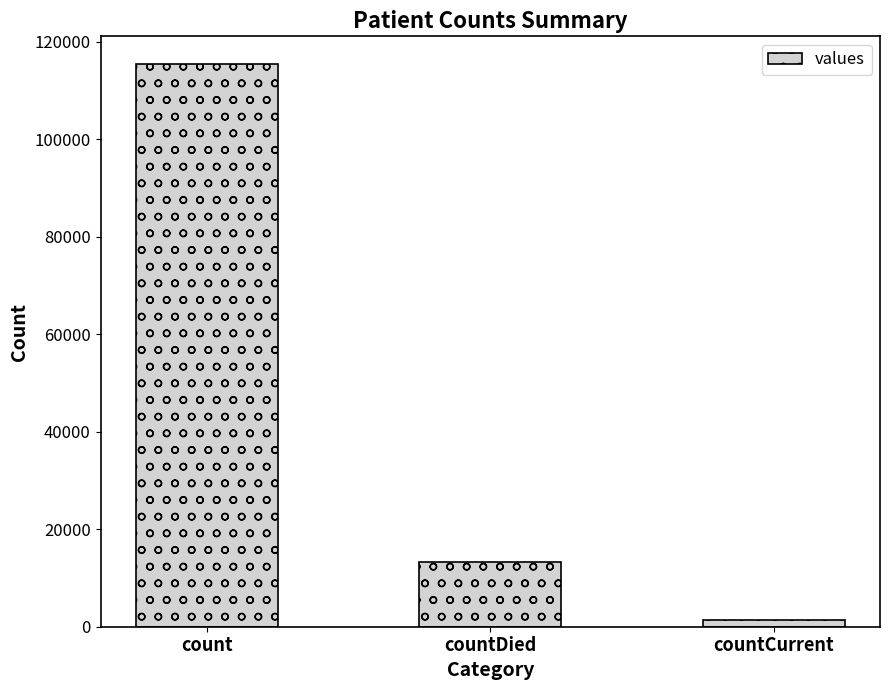

Is it true that the value at count is 115379?

True